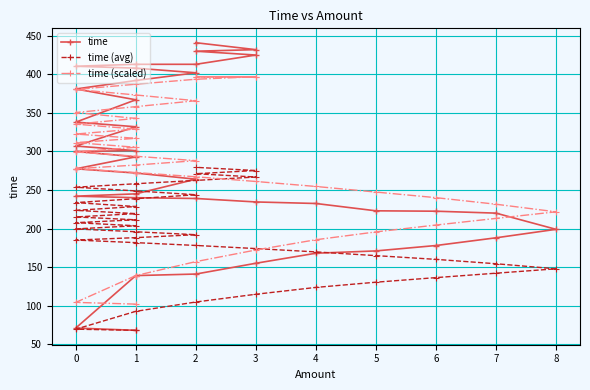

Between 6 and 2, which series saw the biggest shift?

time